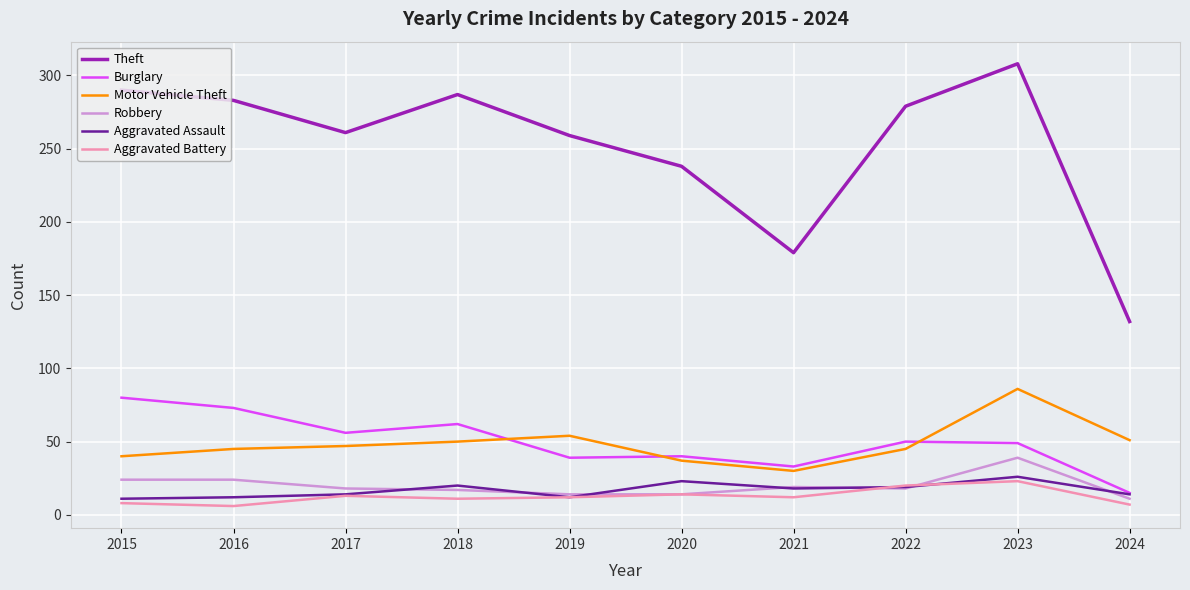

True or false: Burglary has more than 0 points higher than both neighbors.

True